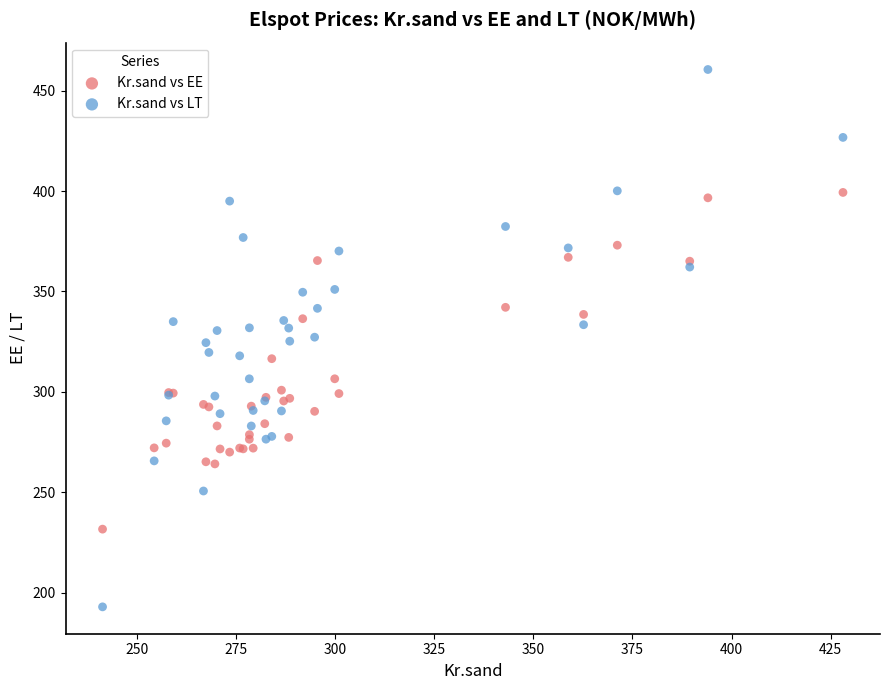

Which series has the widest spread of Y values?

Kr.sand vs LT